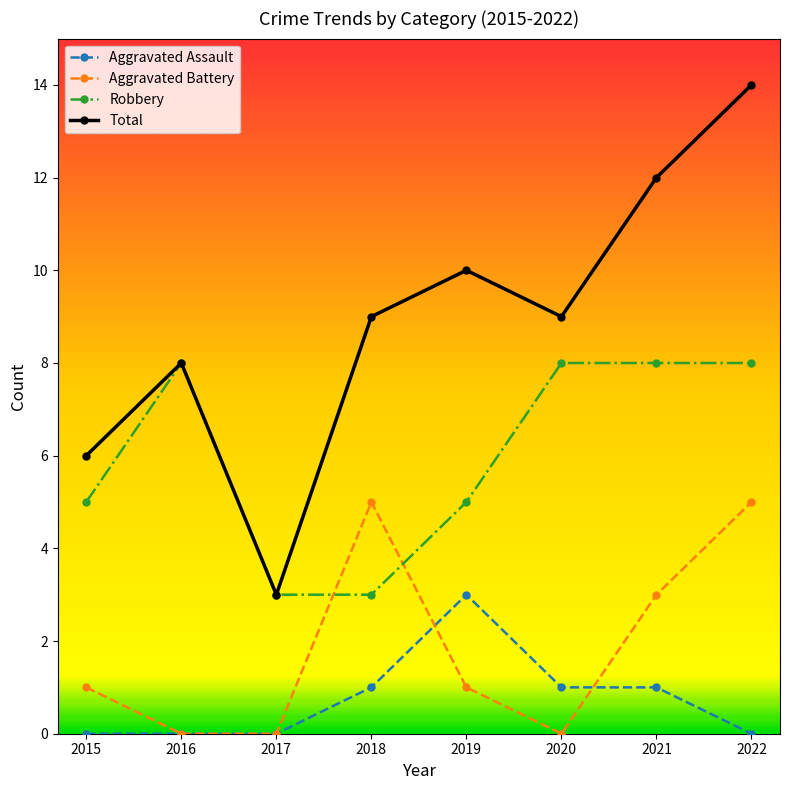

What is the sum of the Total values at 2015 and 2016?

14